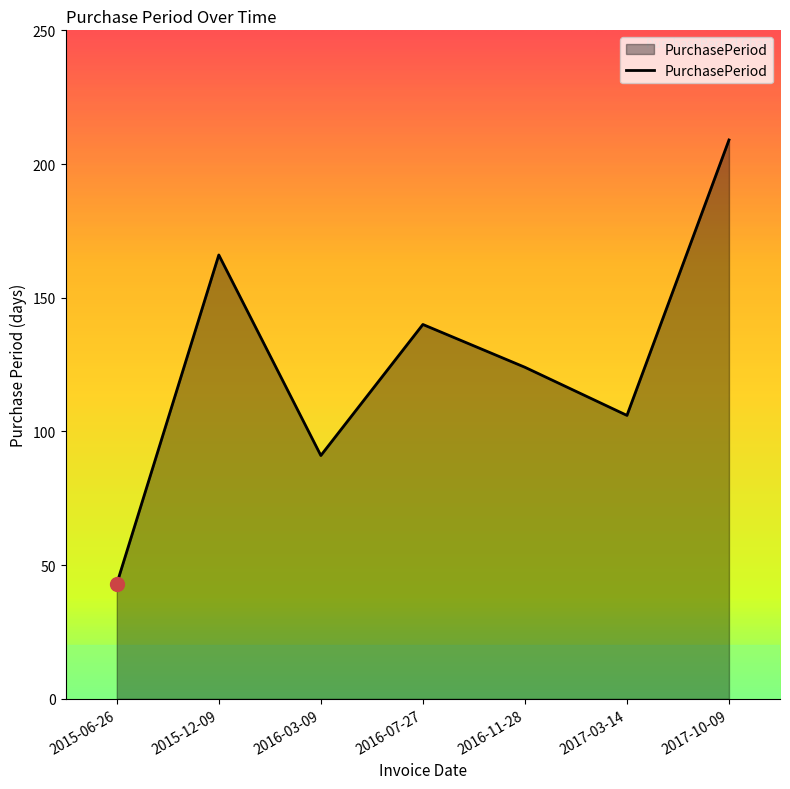

How many interior local valleys (lower than both neighbors) does the data have?

2